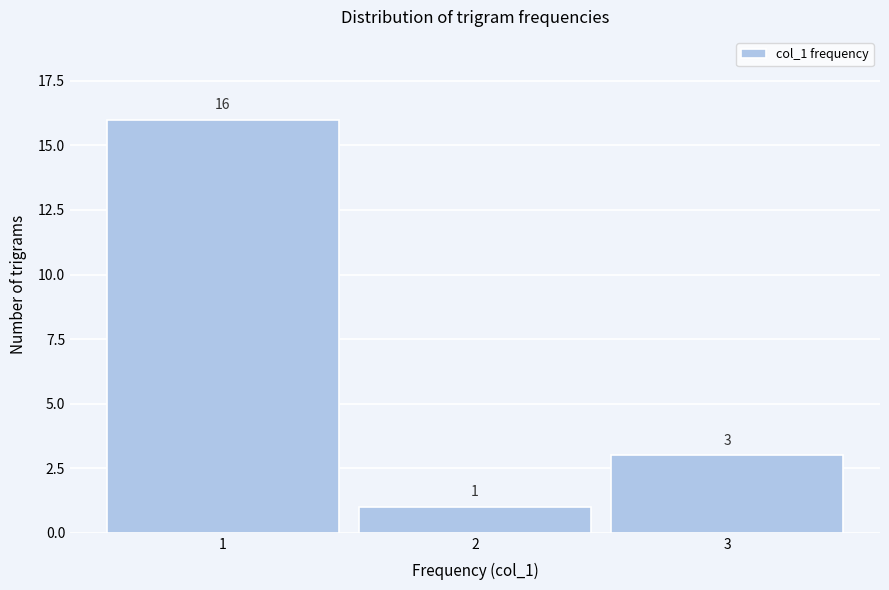

How tall is the bar that spans 1.5 to 2.5 on the x-axis?

1